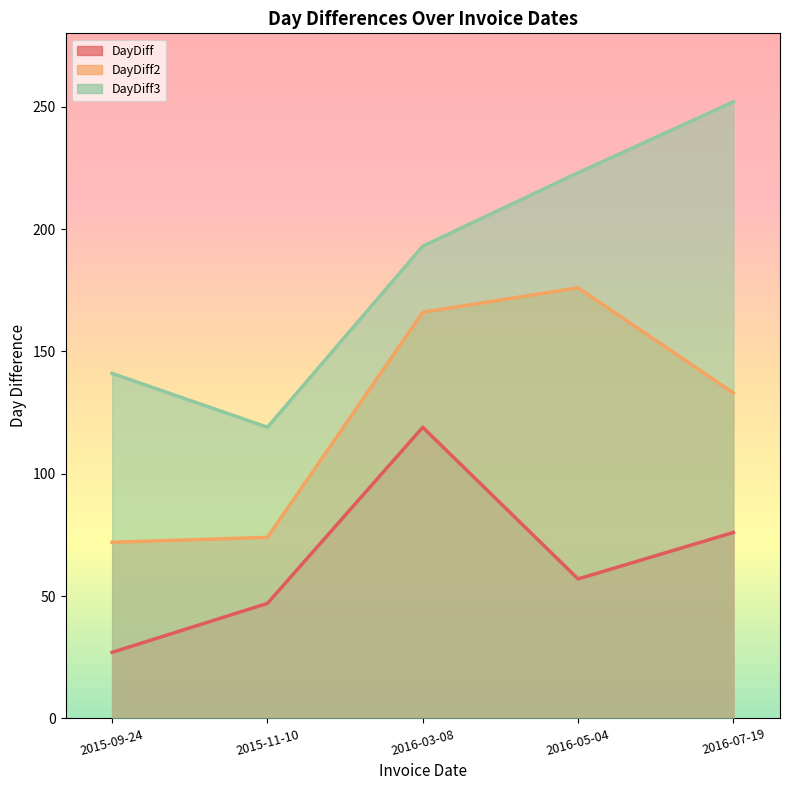

What is the label of the 1st point from the right?

2016-07-19